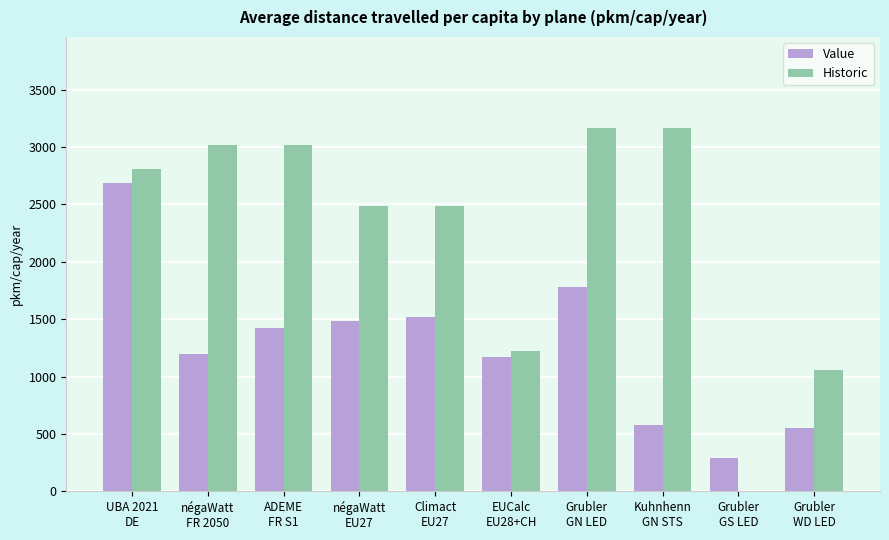

What value does the Historic series have at Climact
EU27?

2487.6